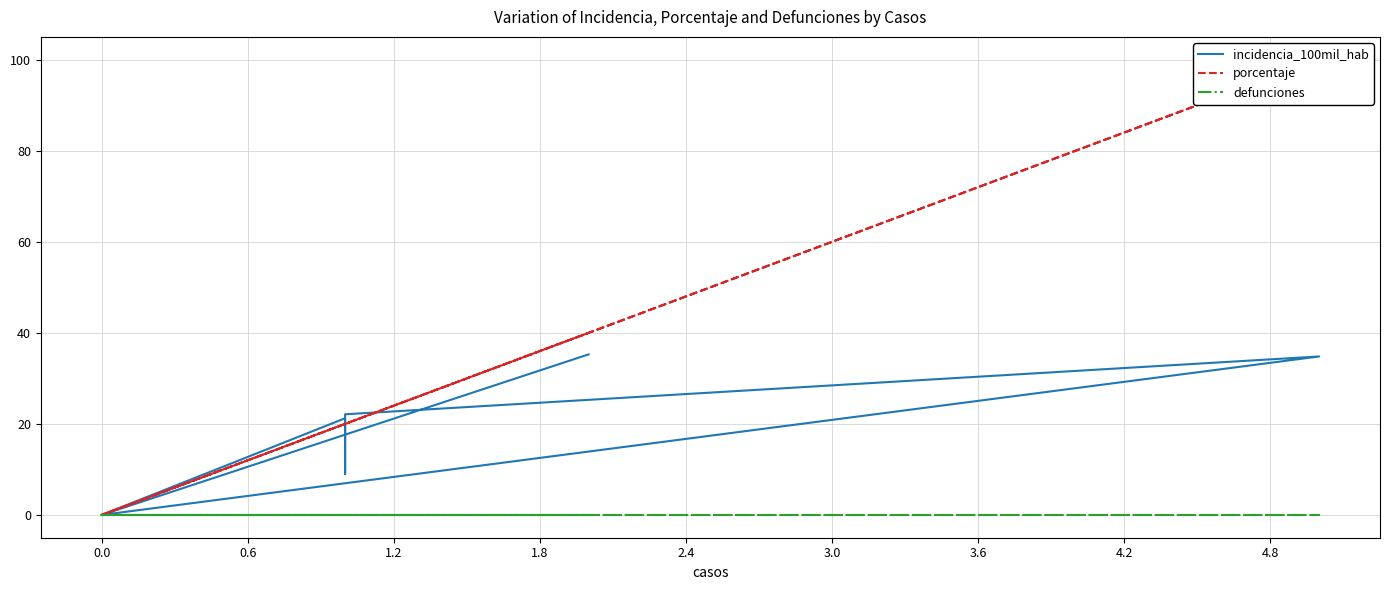

True or false: porcentaje has a value of 0.0 at 0.0.

True